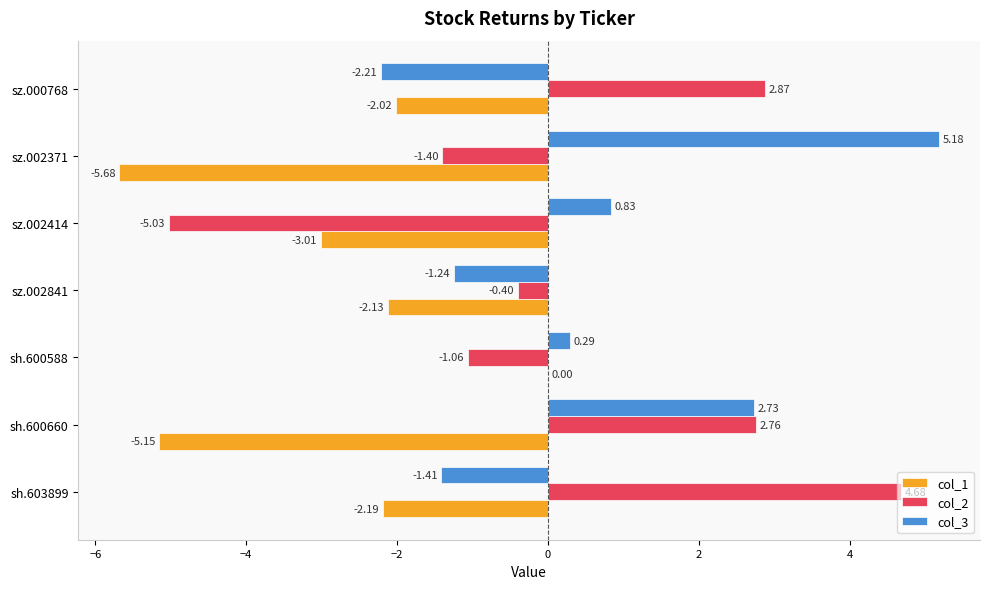

What is the sum of the col_2 values at sz.002371 and sz.000768?

1.5